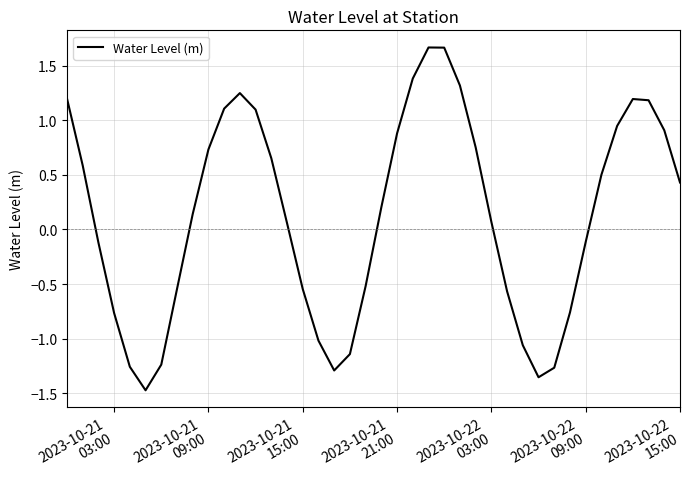

What is the minimum value shown in the chart?

-1.5